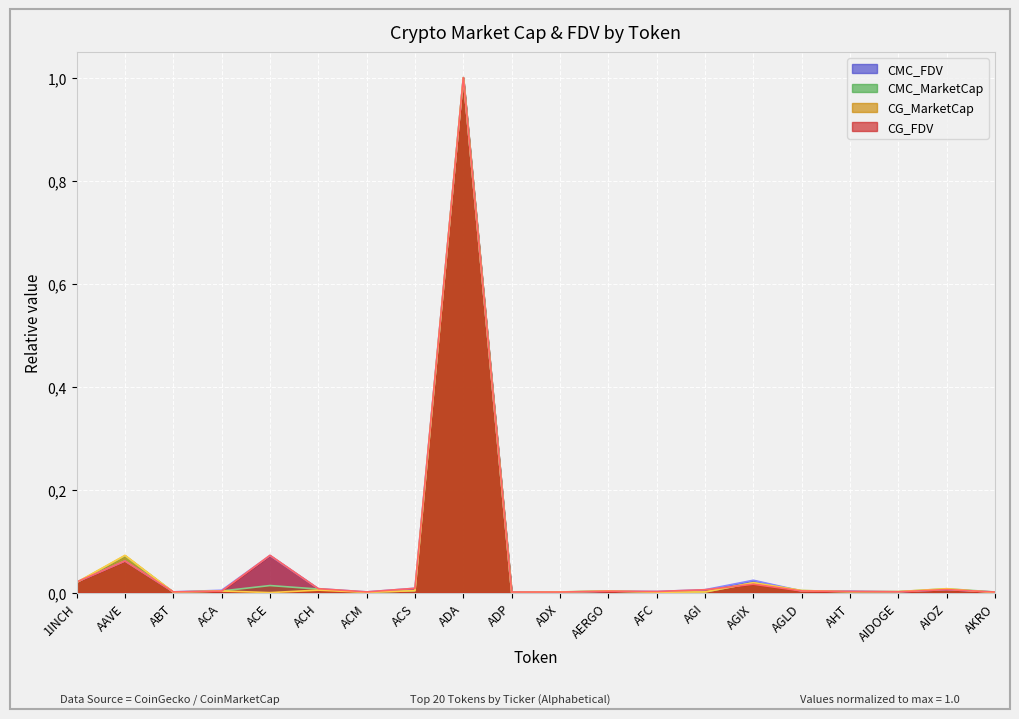

Which series has the widest spread of values?

CG_MarketCap